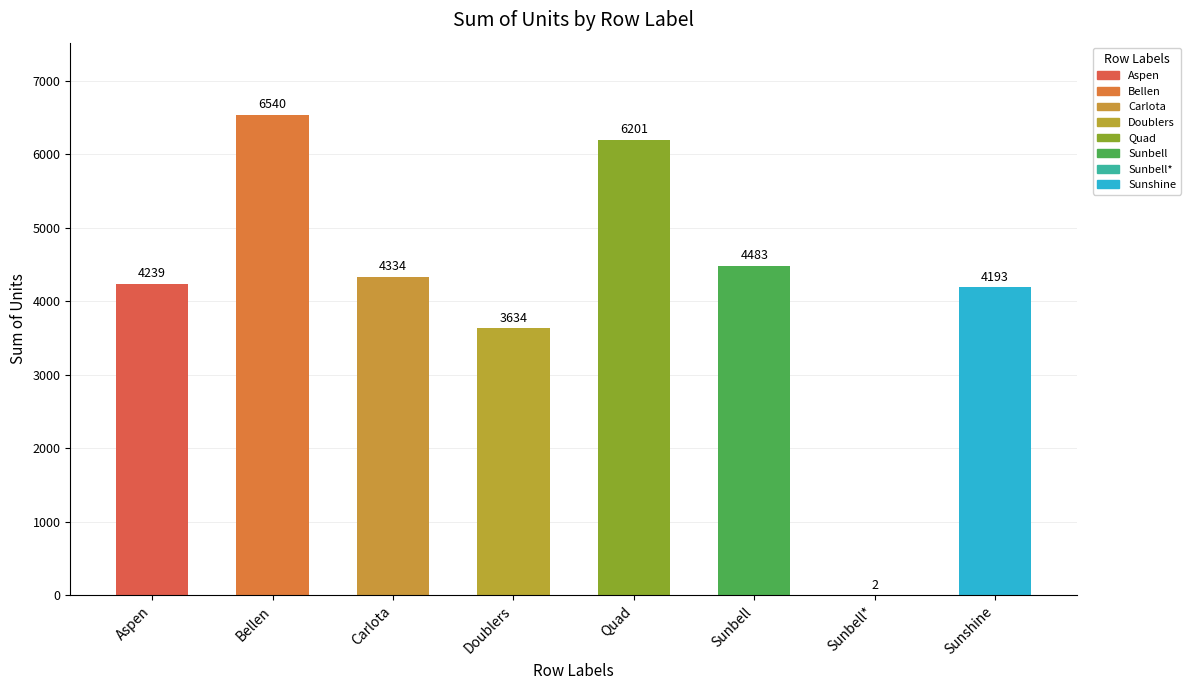

What is the sum of all values?

33626